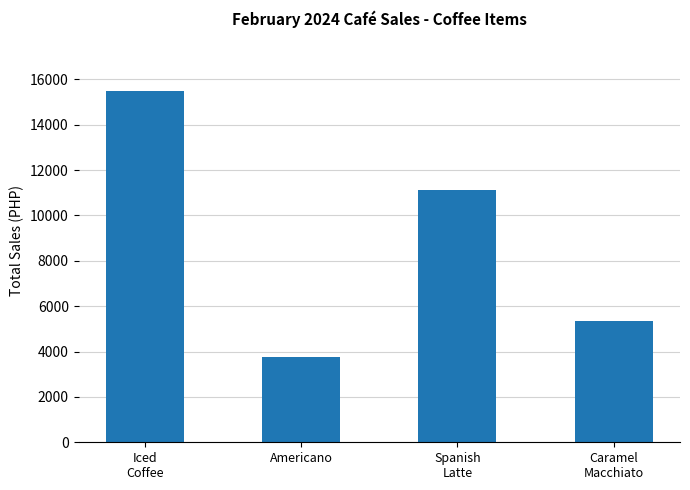

At which label is the value closest to 9630?

Spanish
Latte